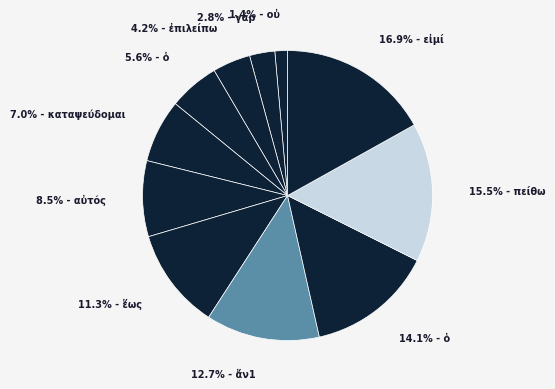

Is there a majority slice in this chart?

No